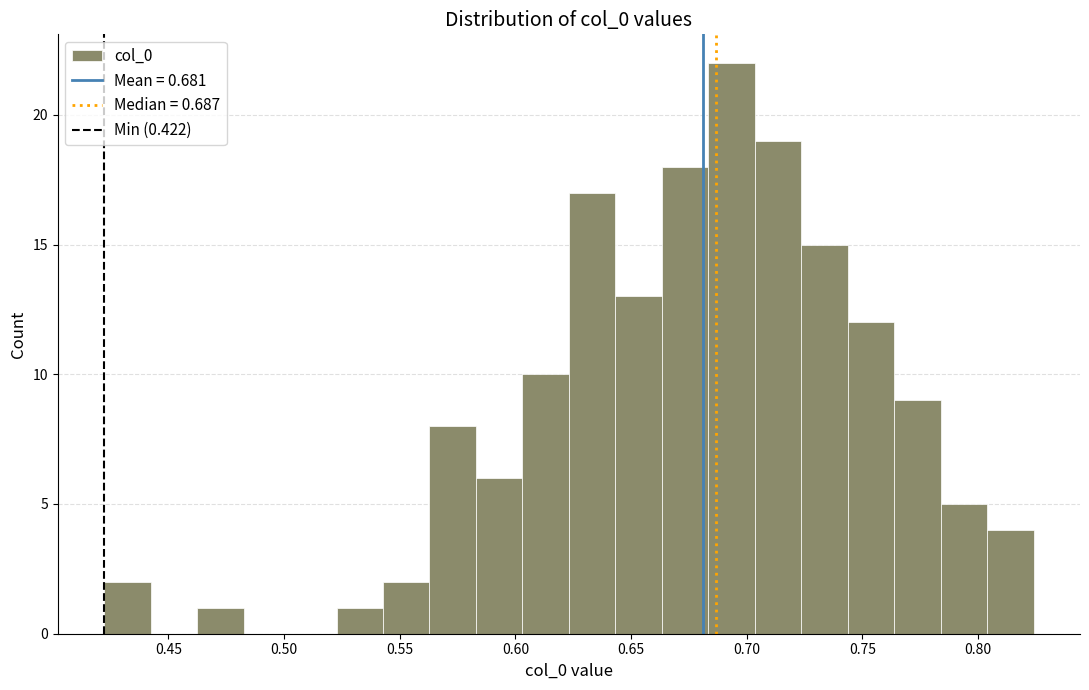

What is the height of the bar covering 0.625 to 0.645 on the x-axis? Neither the bar edges nor the heights are printed on the chart, so give them approximately, as read against the axes.

17